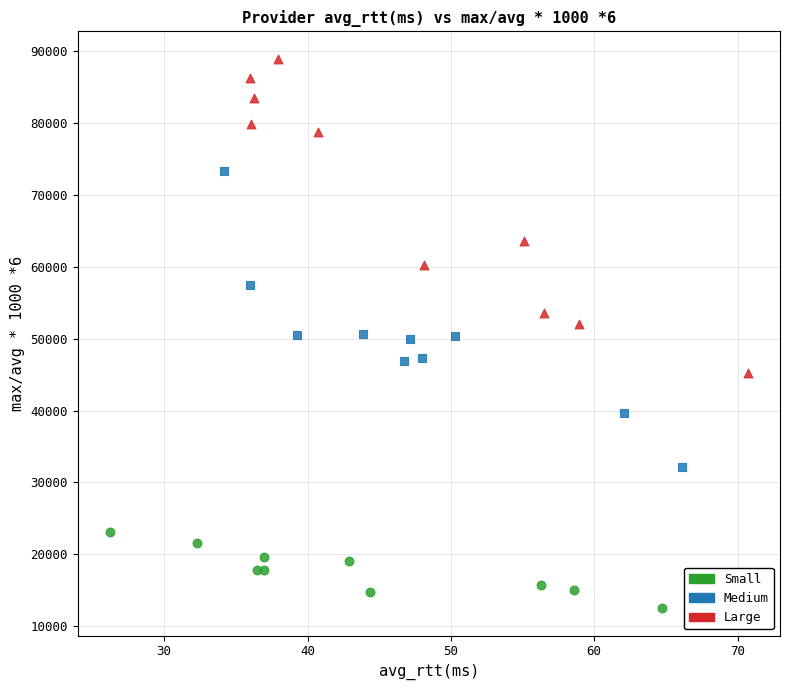

What are all the series names shown in the legend?

Small, Medium, Large